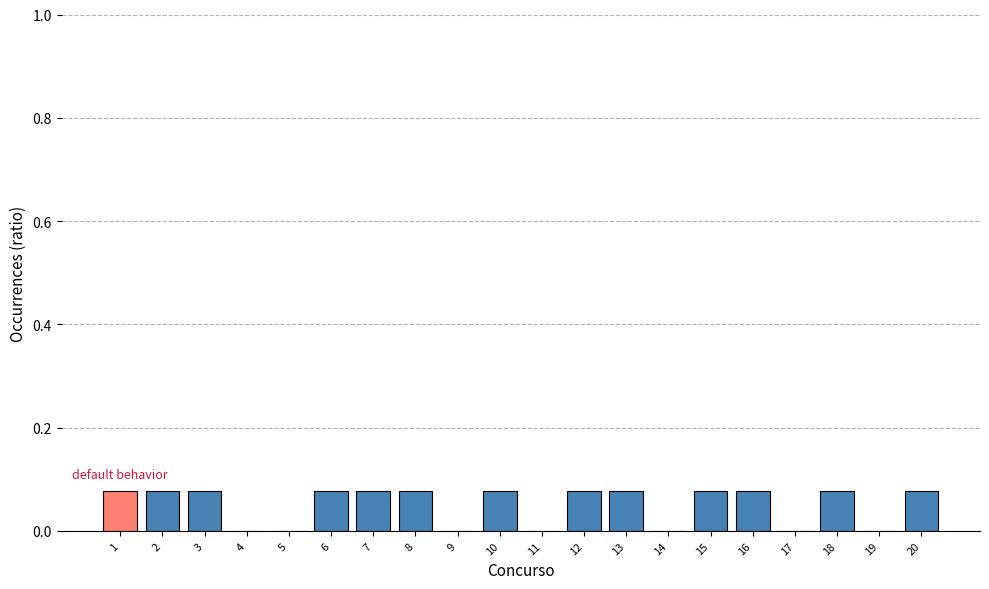

The value at 4 is 0.0. True or false?

True